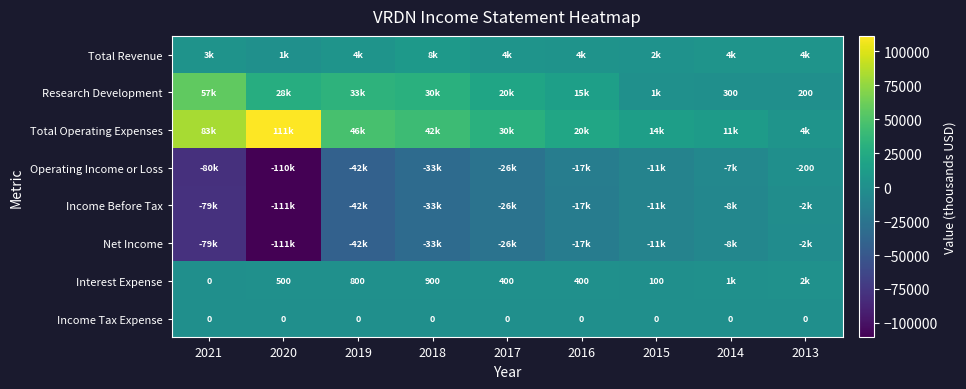

The Interest Expense series shows 900 at 2018. True or false?

True